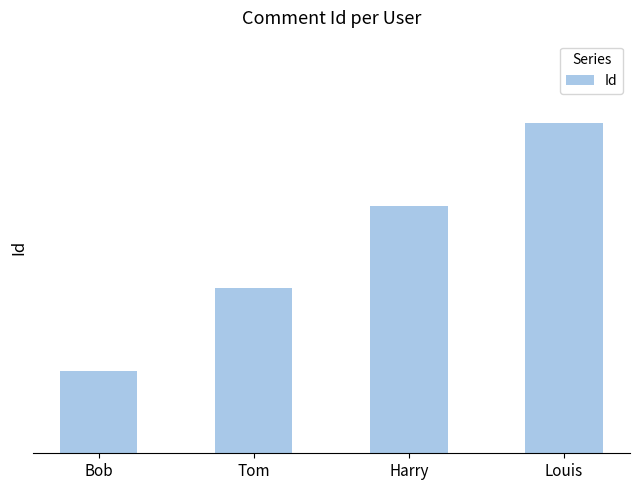

What is the label of the 2nd bar from the left?

Tom